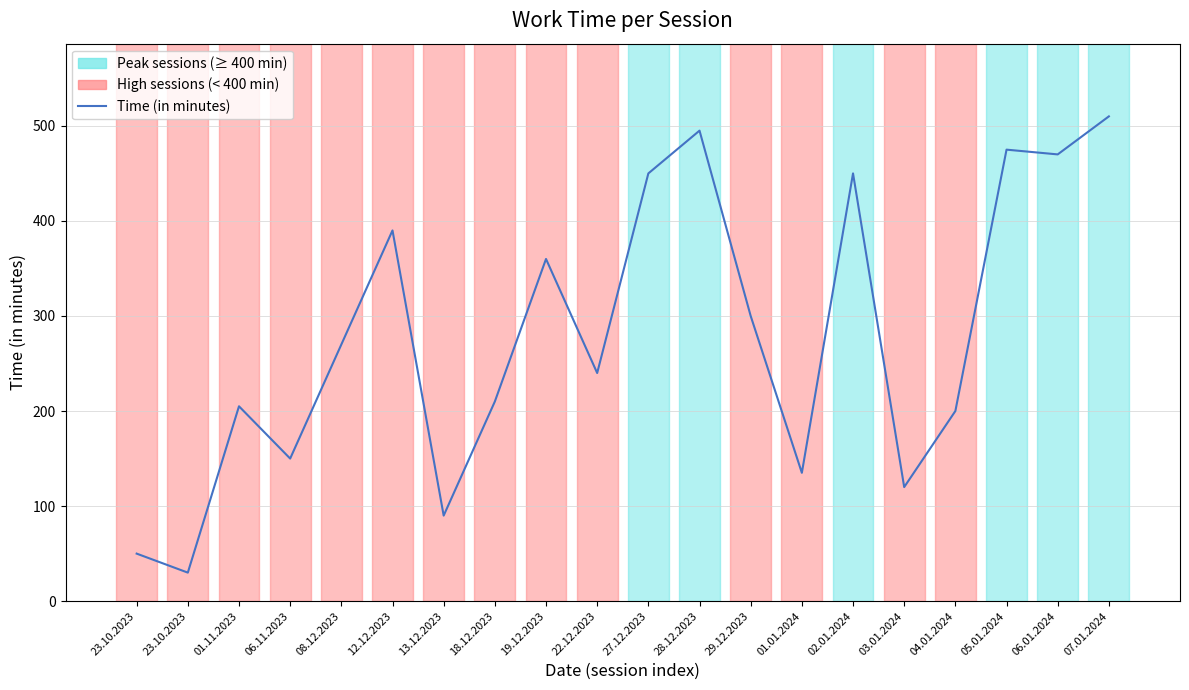

What is the change in value from 13.12.2023 to 19.12.2023?

+270